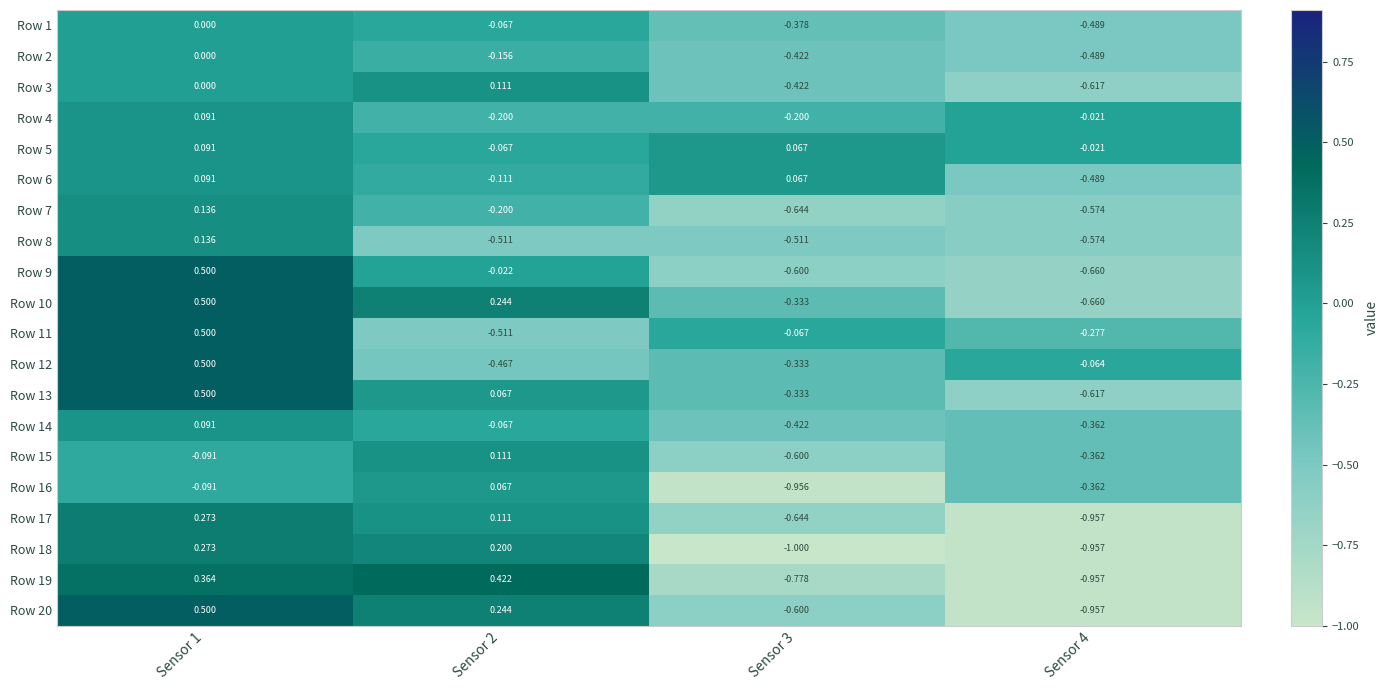

Is the value of Row 5 at Sensor 2 greater than the value of Row 10 at Sensor 4?

Yes